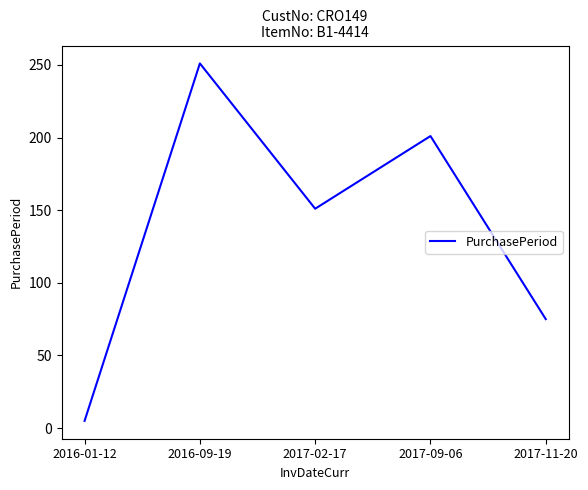

Reading right to left, what are all the values shown in this chart?

2017-11-20=75	2017-09-06=201	2017-02-17=151	2016-09-19=251	2016-01-12=5